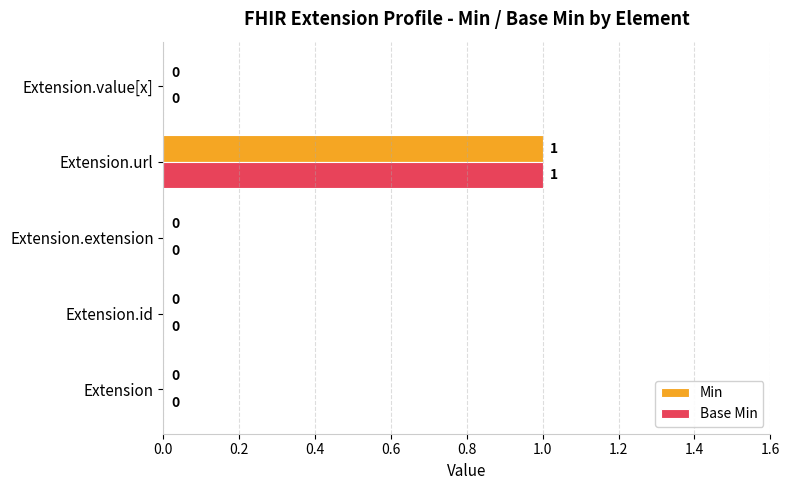

The Base Min series shows 0 at Extension.id. True or false?

True